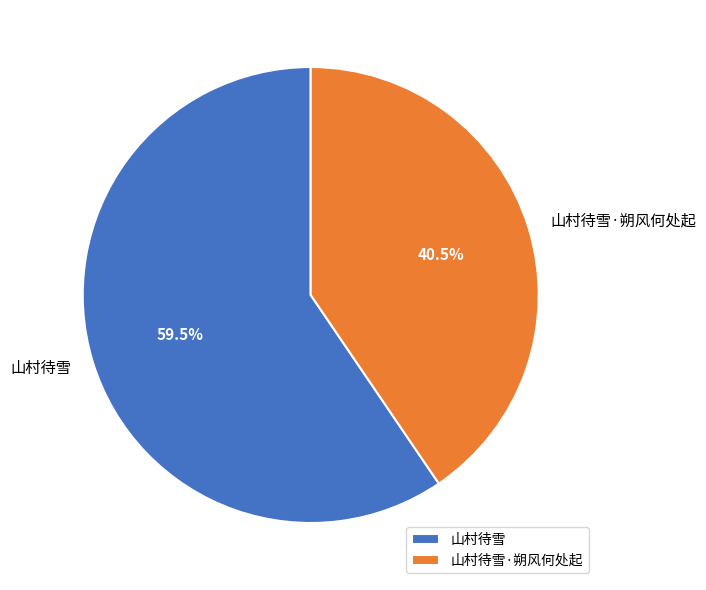

What is the majority slice?

山村待雪